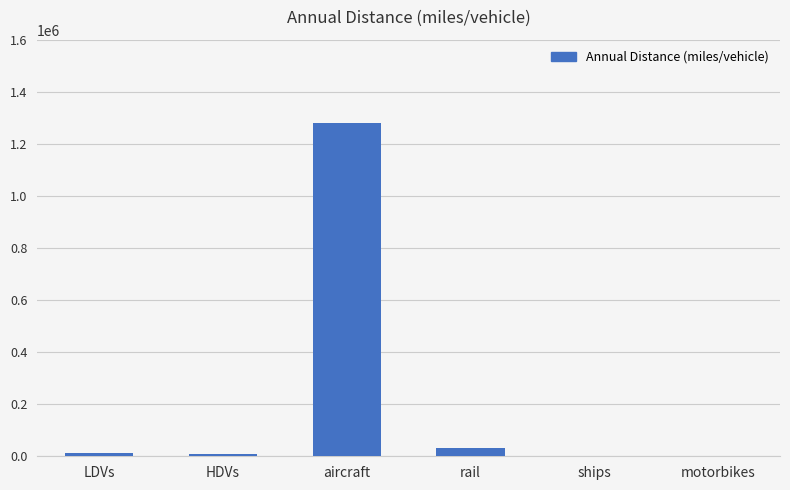

The value at rail is 33681.5. True or false?

True